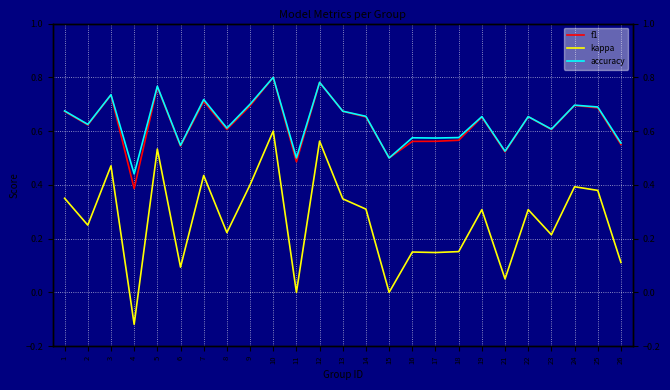

True or false: kappa has more than 0 interior local peaks.

True